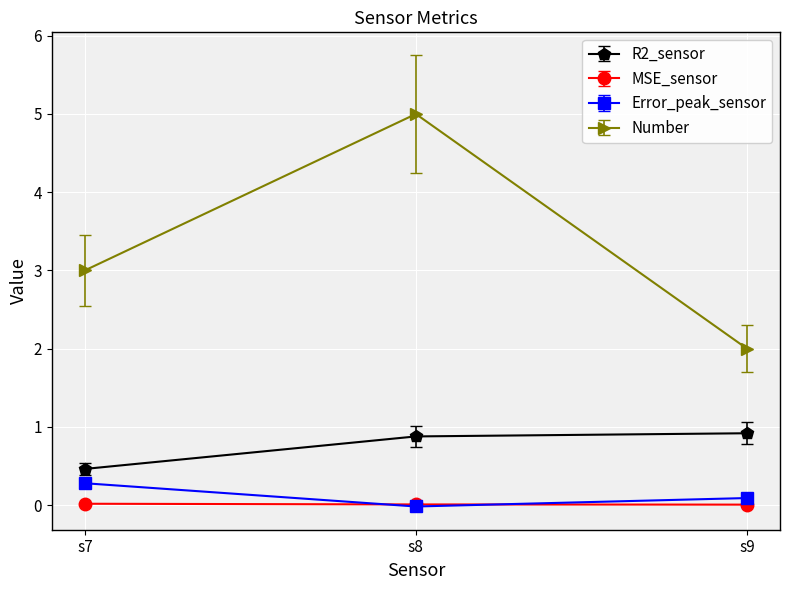

Which category has the highest value across all series?

s8